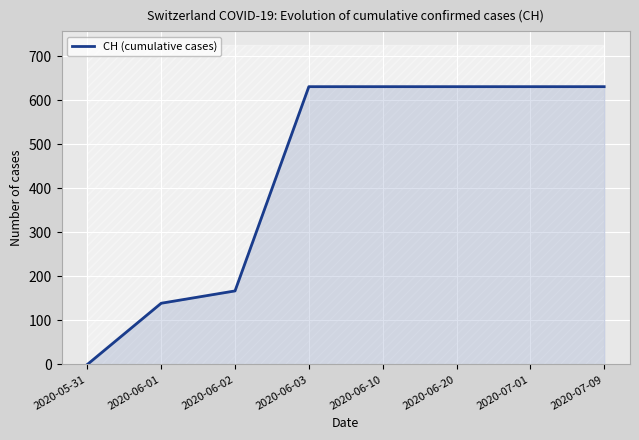

Reading left to right, transcribe all the data shown in this chart.

0	139	167	631	631	631	631	631